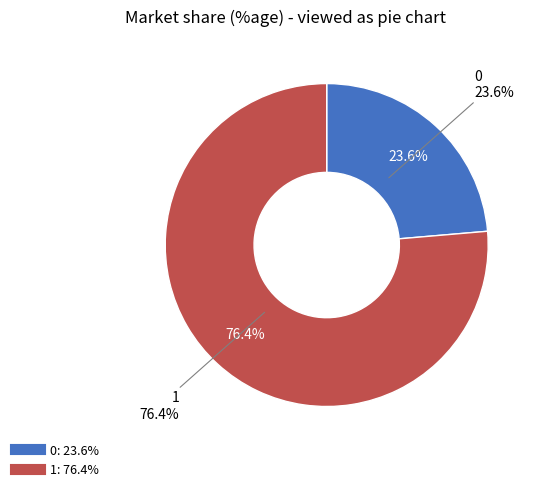

What percentage is the 1 slice, to the nearest percent?

76%